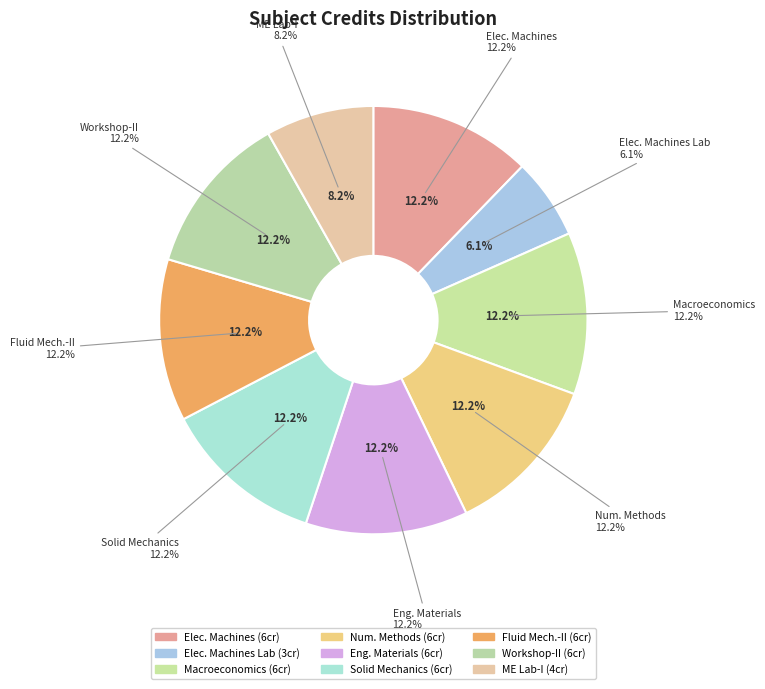

What is the ratio of the value at Workshop - II to the value at Introduction to Numerical Methods?

1.0